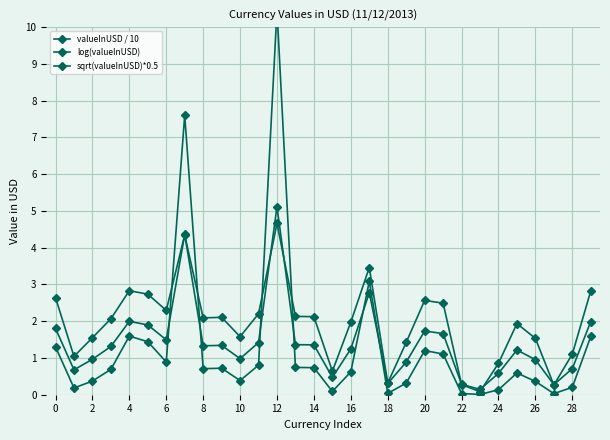

Rank the series at 14 from lowest to highest value.

log(valueInUSD), sqrt(valueInUSD)*0.5, valueInUSD / 10